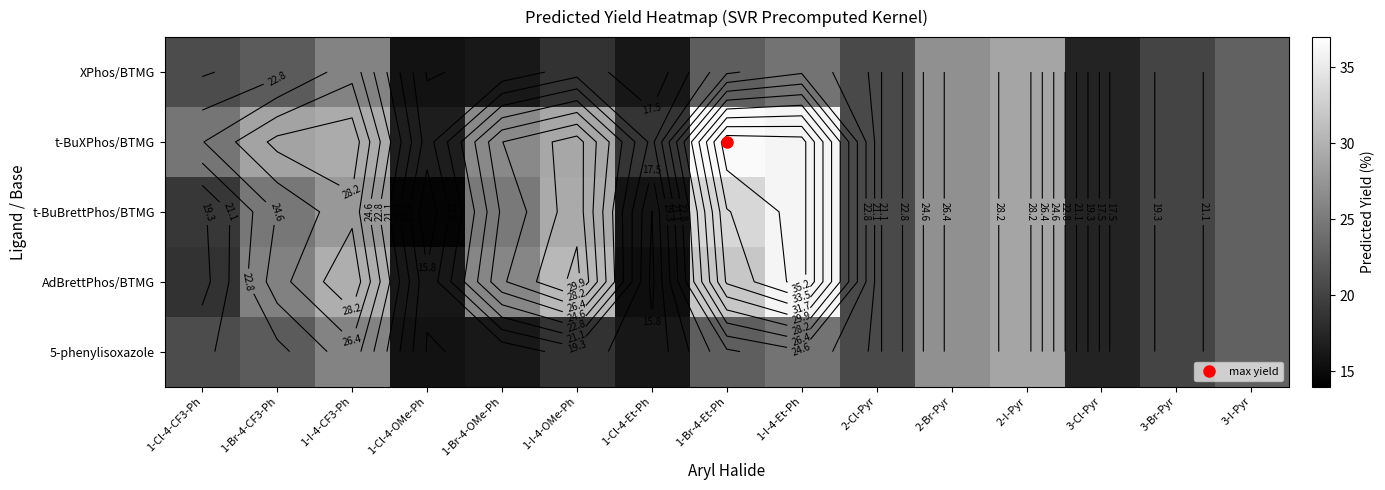

At how many categories does at least one series exceed 14?

15